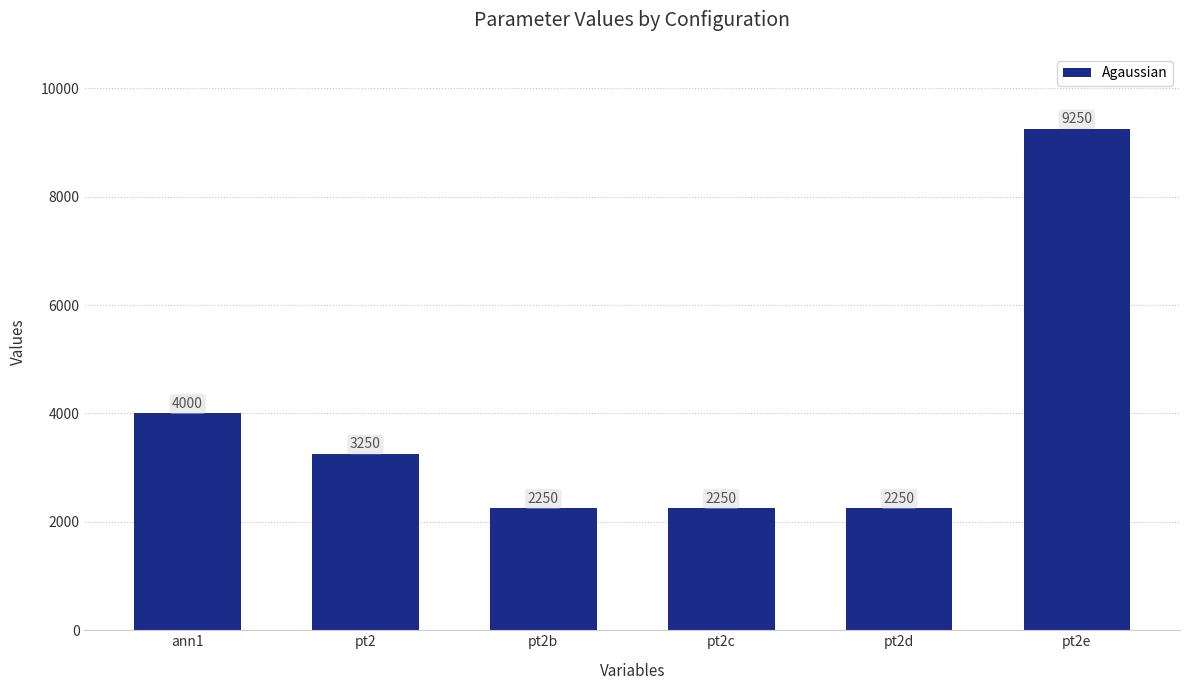

What is the greatest value displayed?

9250